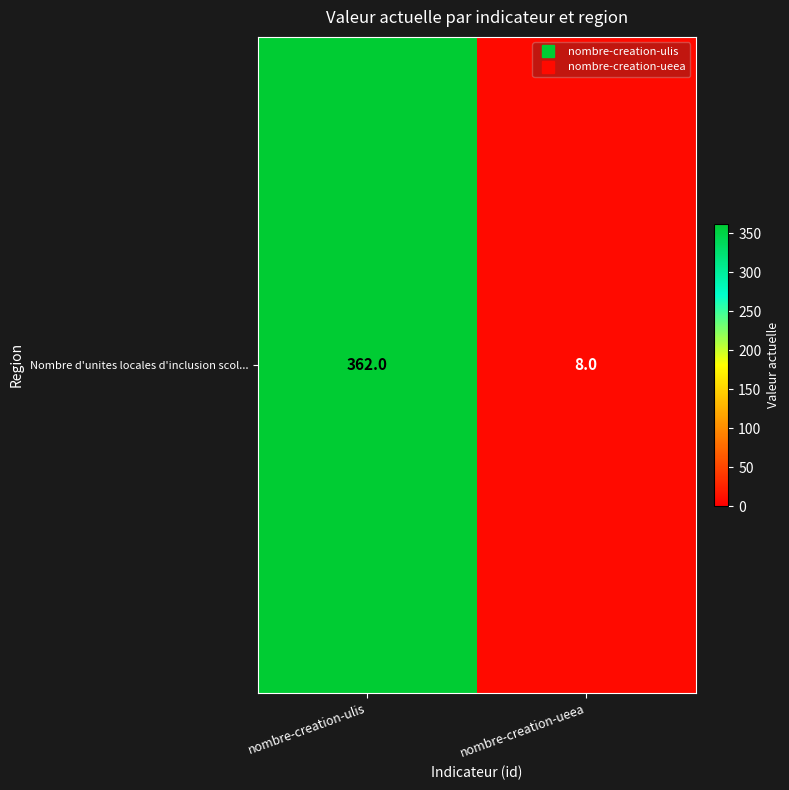

What is the smallest value displayed?

8